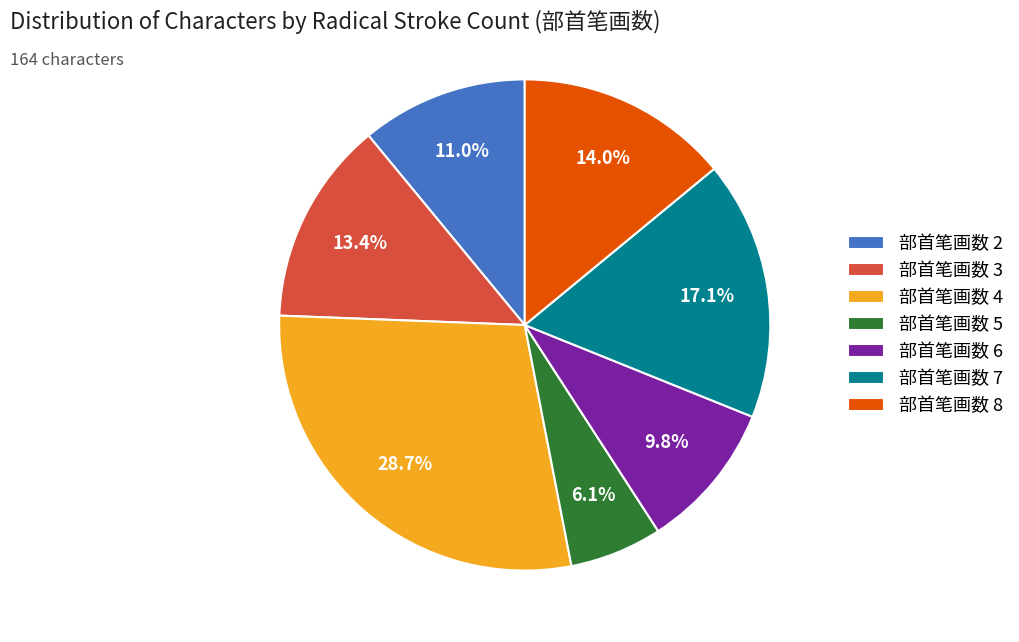

How many segments does this pie chart have?

7